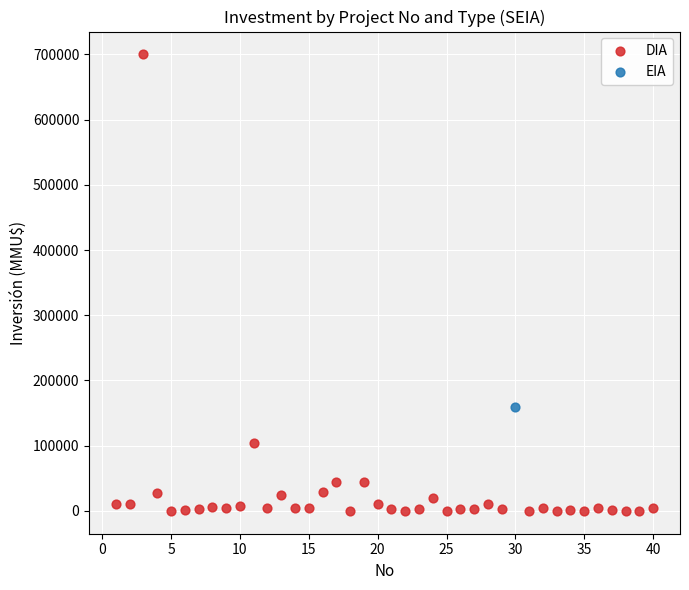

What are all the series names shown in the legend?

DIA, EIA